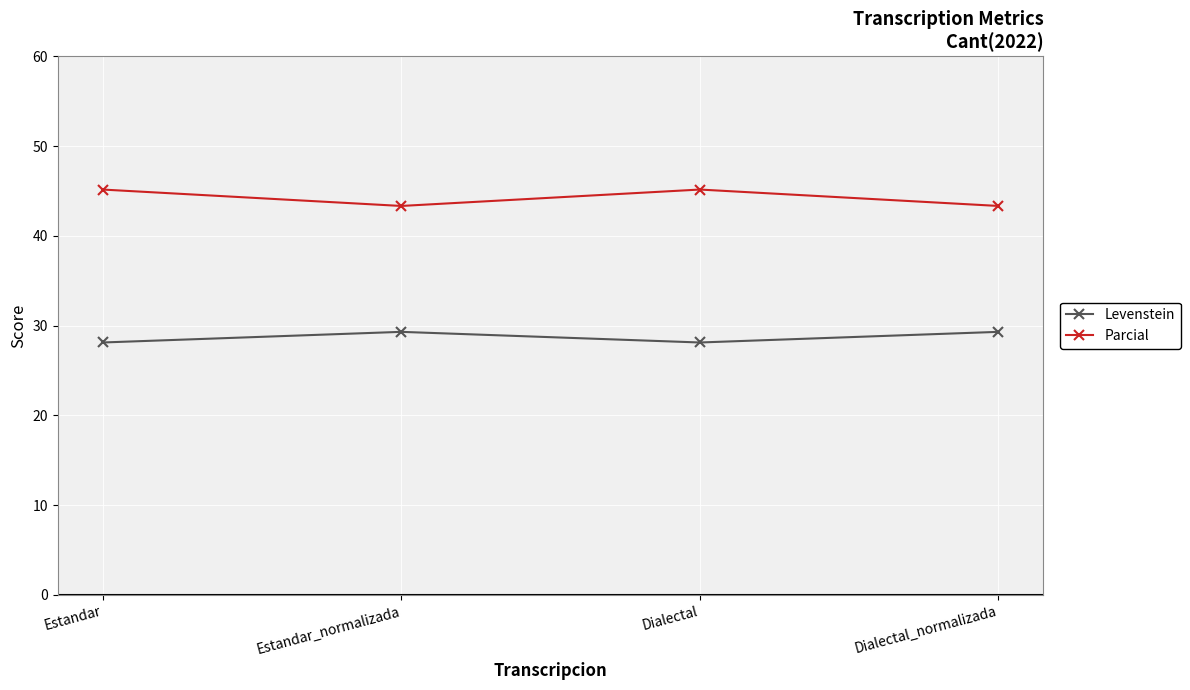

True or false: Levenstein has a value of 29.3 at Estandar_normalizada.

True